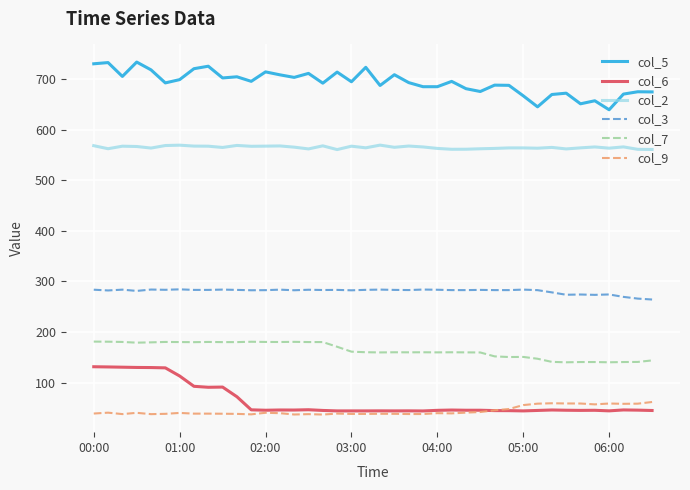

Rank the series by their maximum value, from highest to lowest.

col_5, col_2, col_3, col_7, col_6, col_9